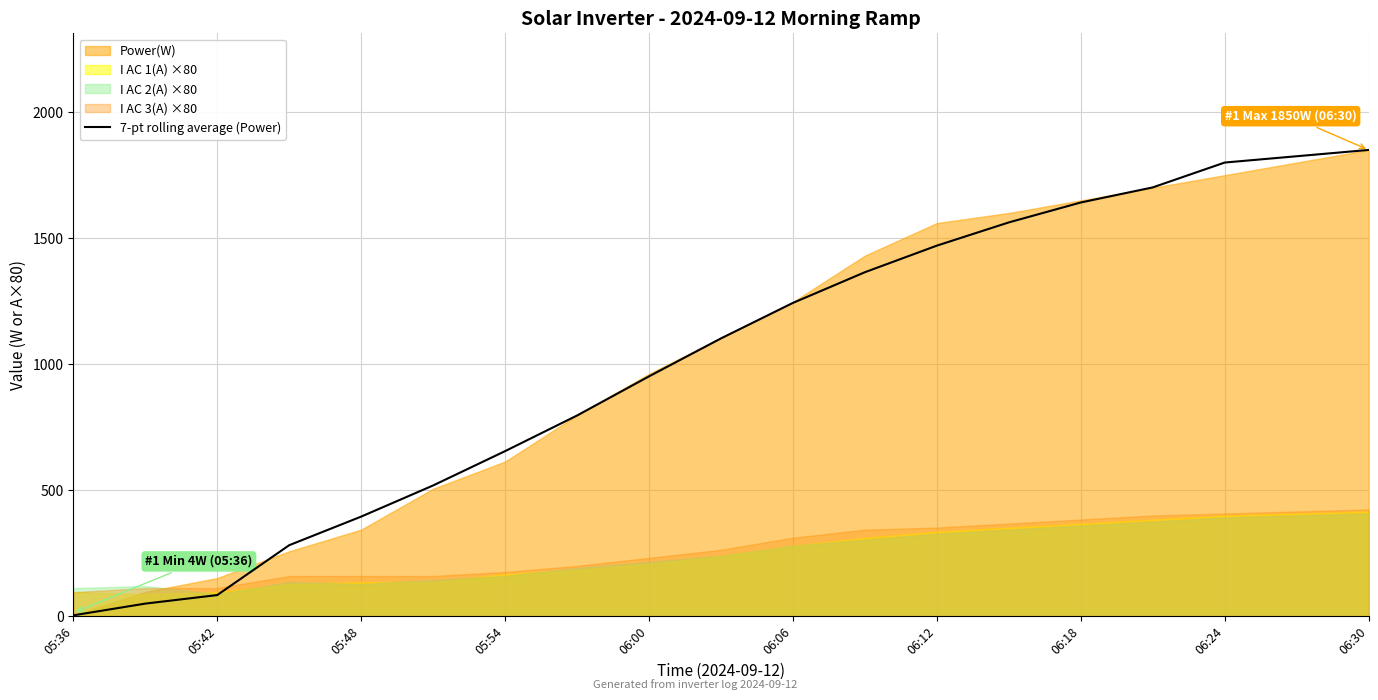

The 7-pt rolling average (Power) series shows 951.9 at 06:00. True or false?

True